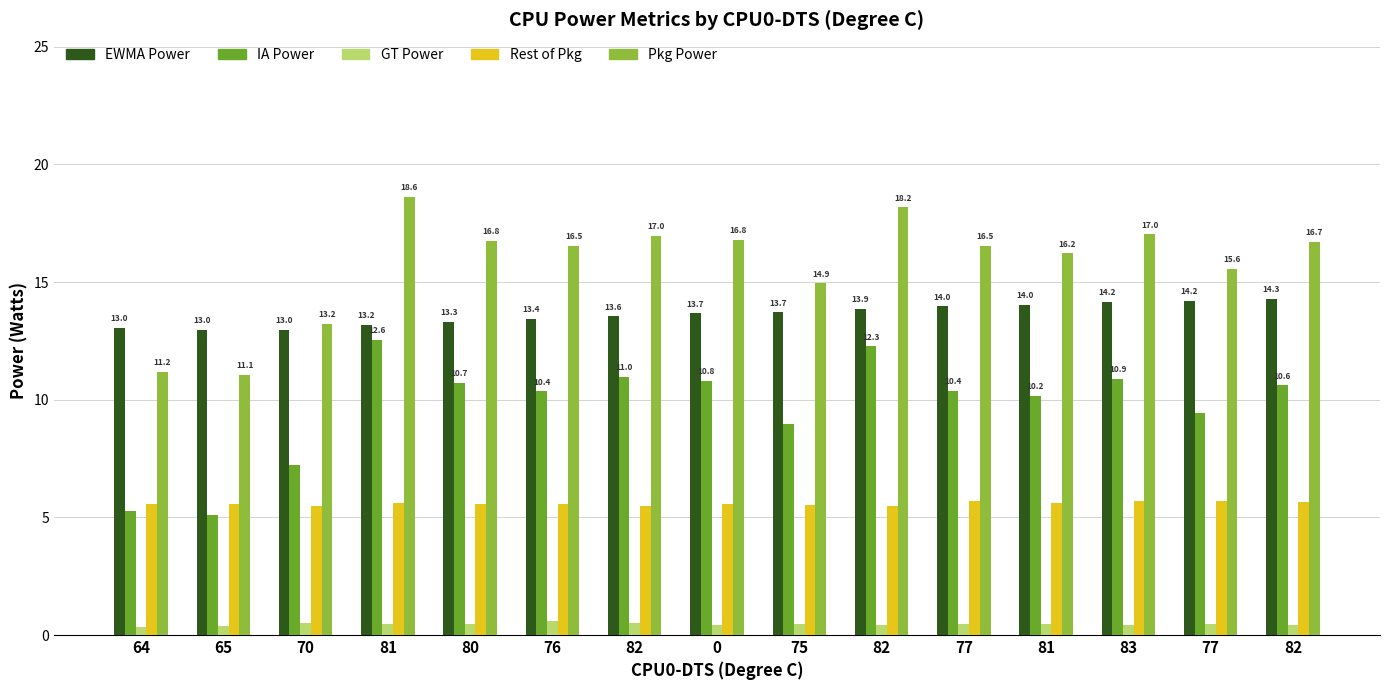

True or false: Power-GT Power(Watts) has a value of 0.3 at 82.

False